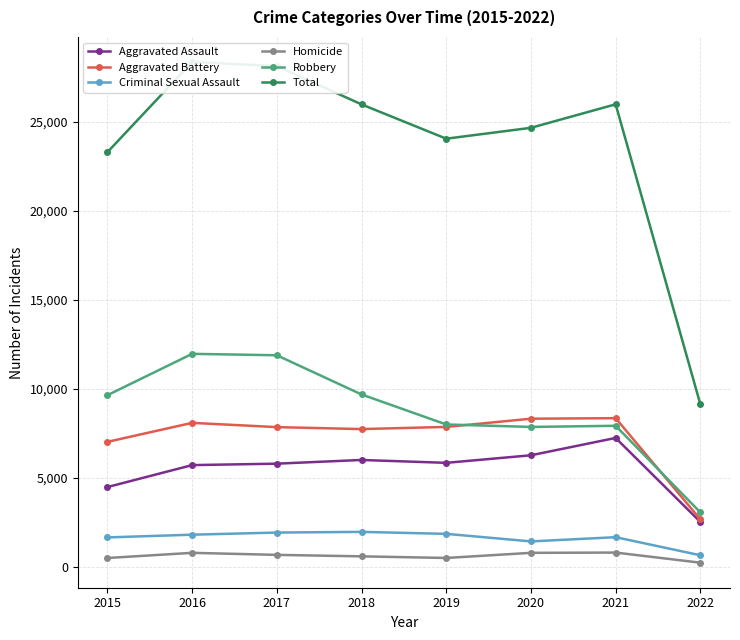

How many categories are shown in the chart?

8